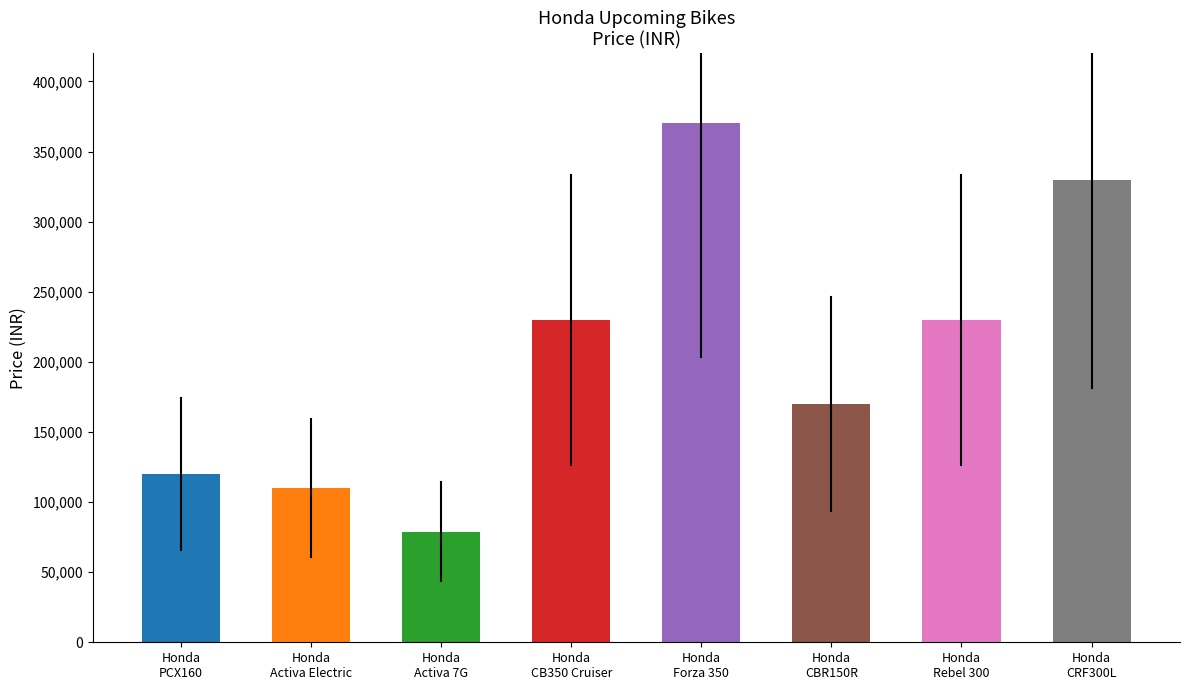

What is the ratio of the value at Honda
Rebel 300 to the value at Honda
PCX160?

1.9